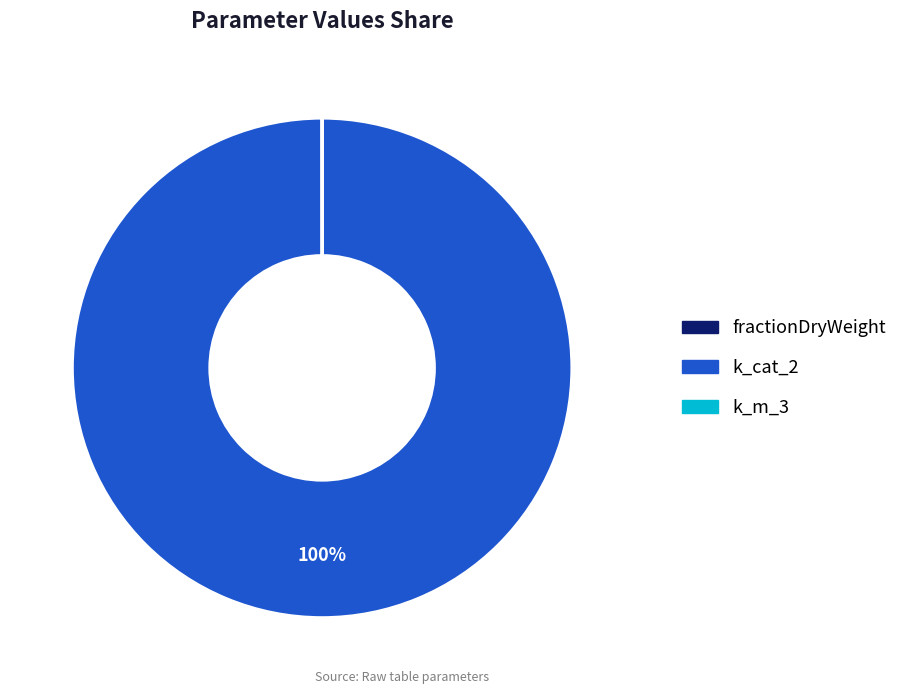

The k_cat_2 slice represents 100% of the pie. True or false?

True